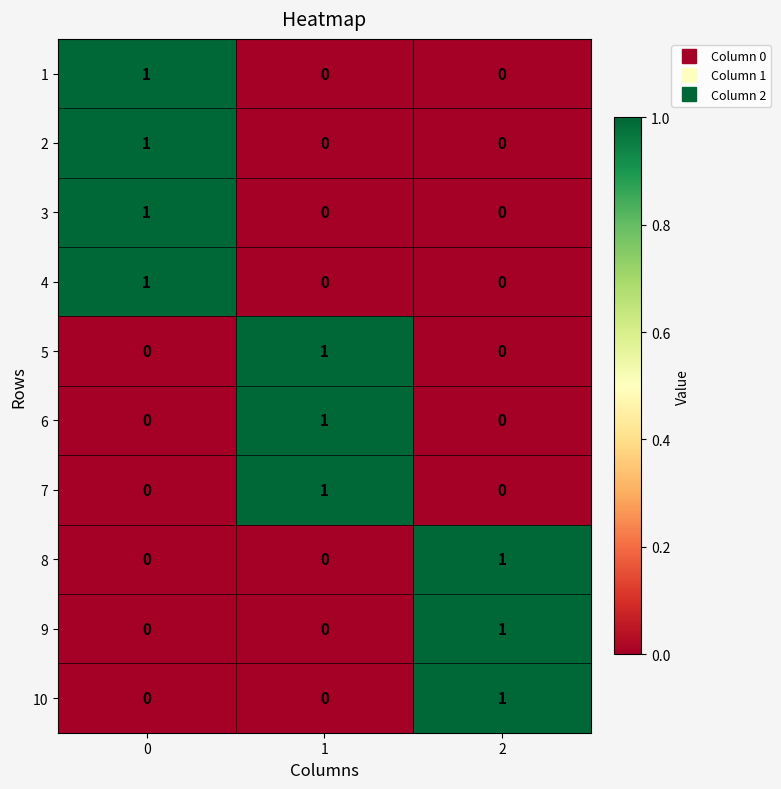

What is the total value across all series at 0?

4